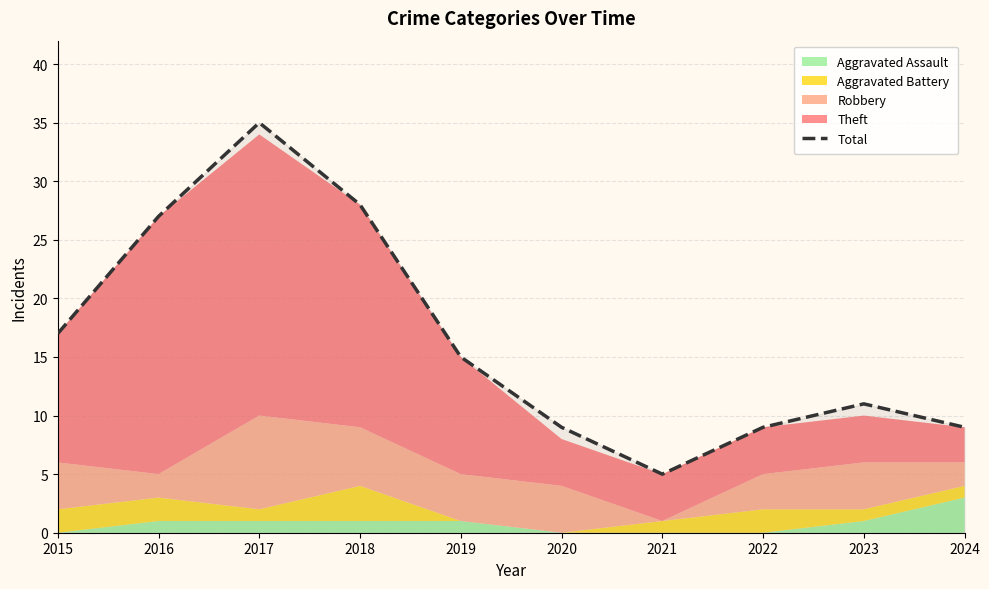

How many points are higher than both their immediate neighbors (excluding endpoints)?

2